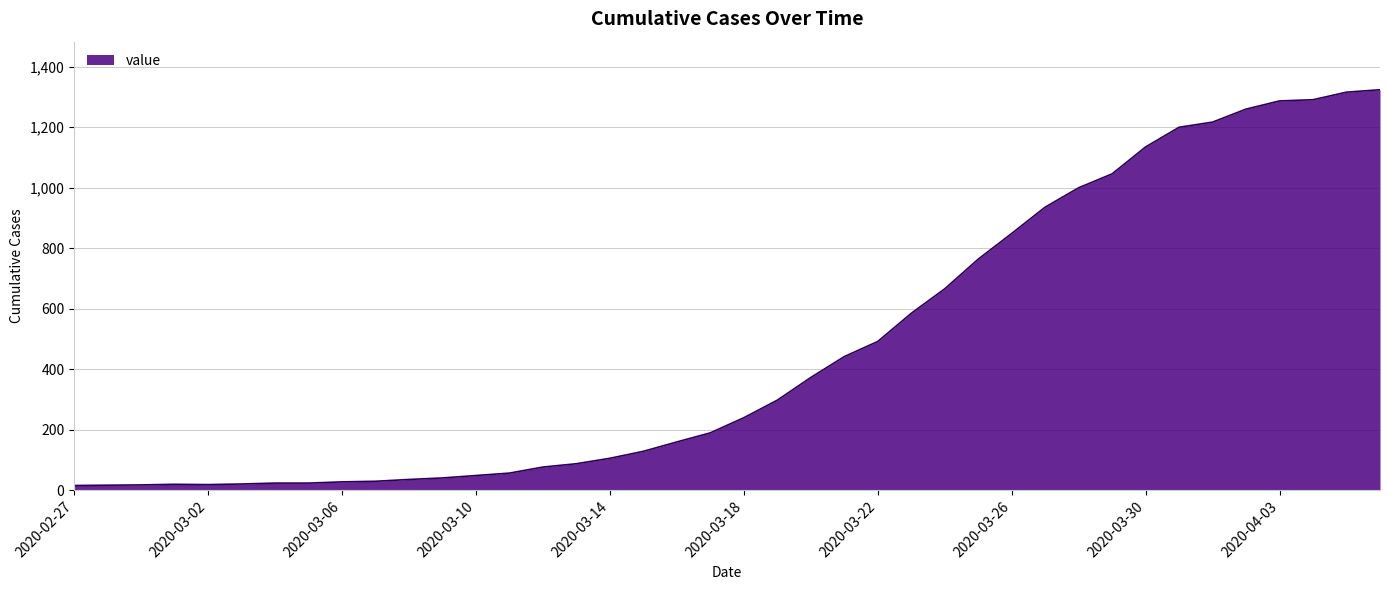

What is the greatest value displayed?

1324